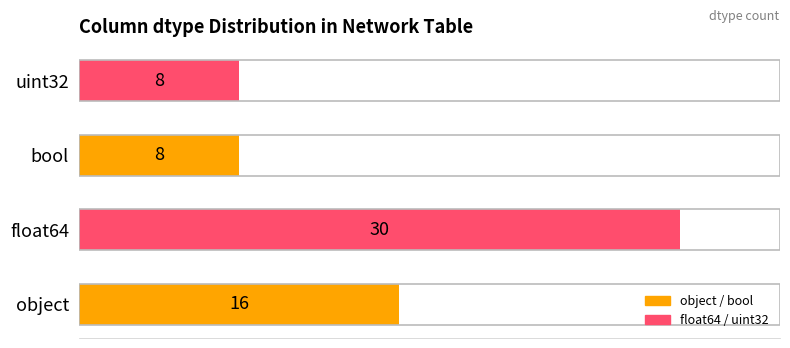

What is the difference between the second highest and minimum values?

8